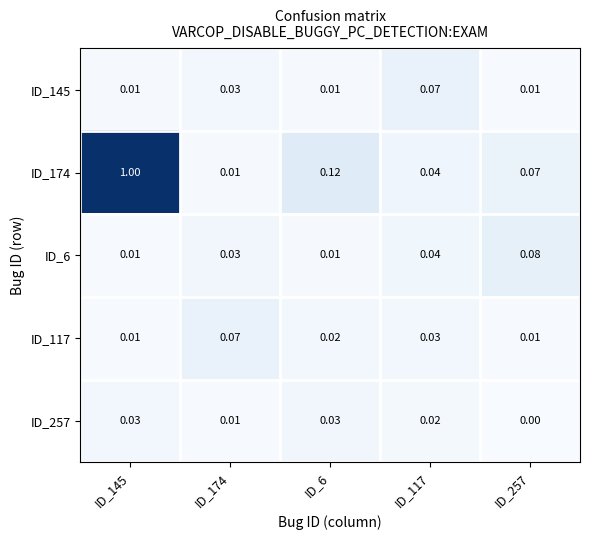

Is the value of ID_145 at ID_257 greater than the value of ID_174 at ID_257?

No